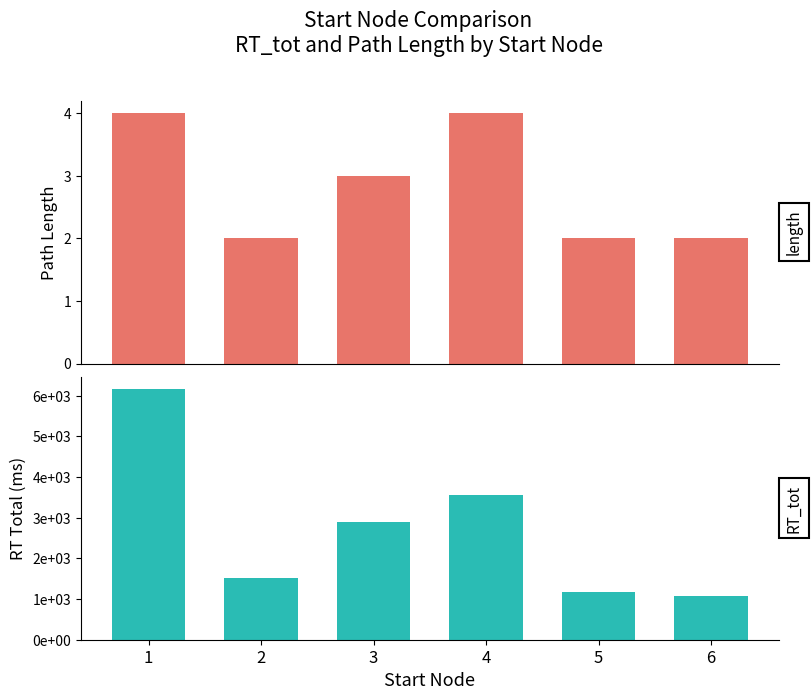

True or false: length has a value of 4 at 1.

True